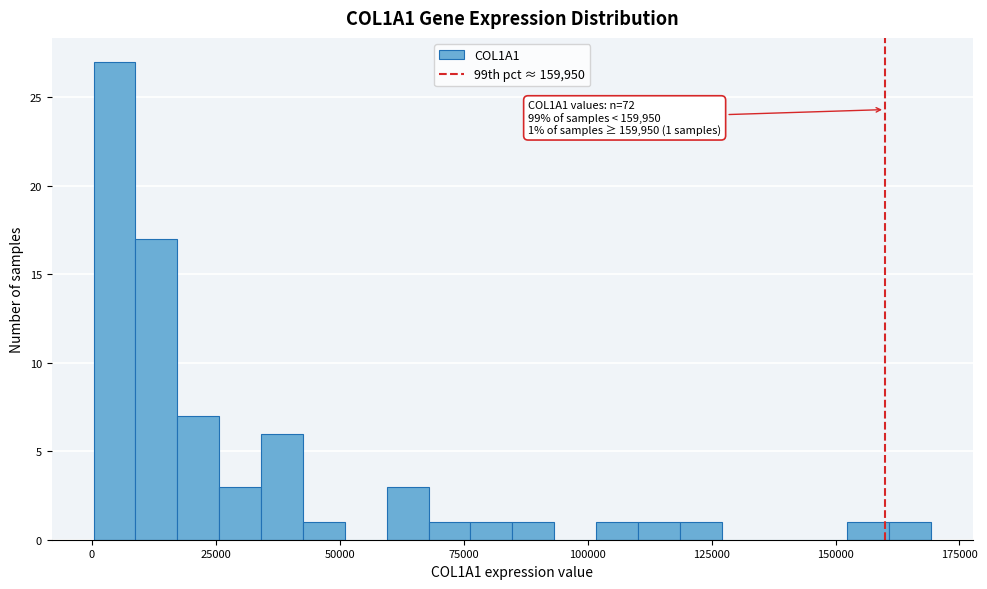

Read against the x-axis, roughly where is the centre of the tallest bar?

5000